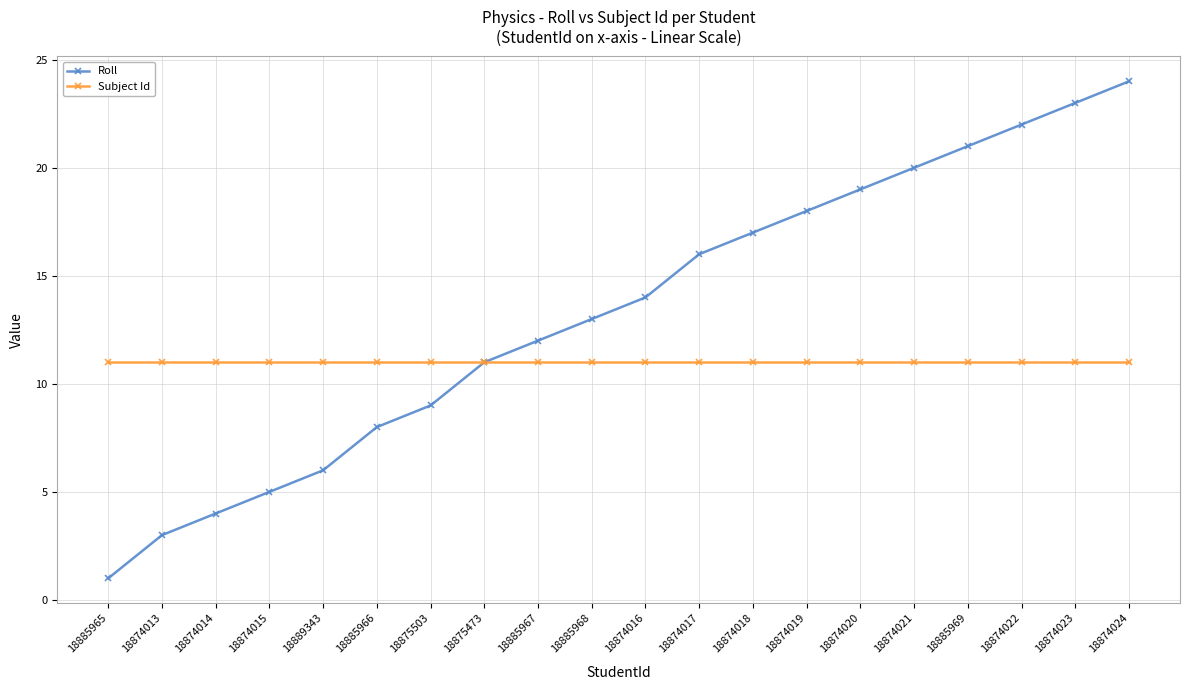

Reading left to right, extract all data points from this chart.

Roll: 1	3	4	5	6	8	9	11	12	13	14	16	17	18	19	20	21	22	23	24
Subject Id: 11	11	11	11	11	11	11	11	11	11	11	11	11	11	11	11	11	11	11	11